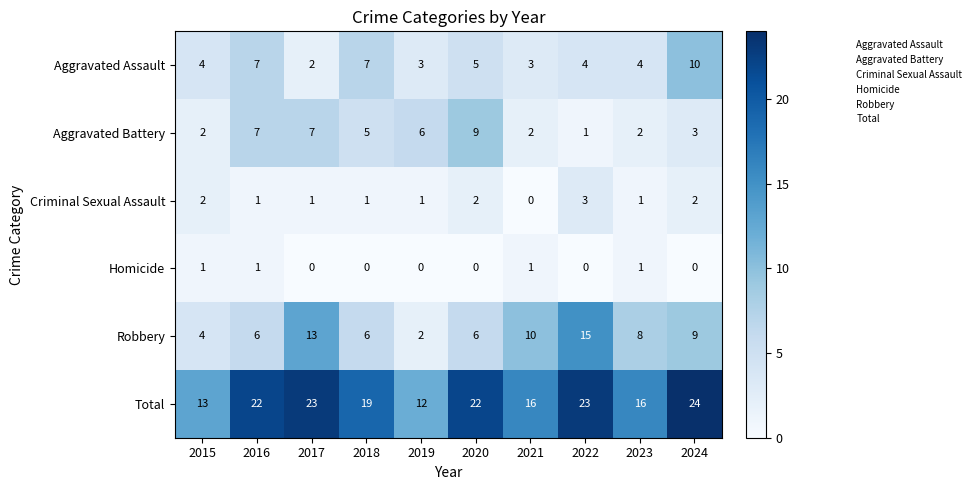

Which series has the largest range (max minus min)?

Robbery